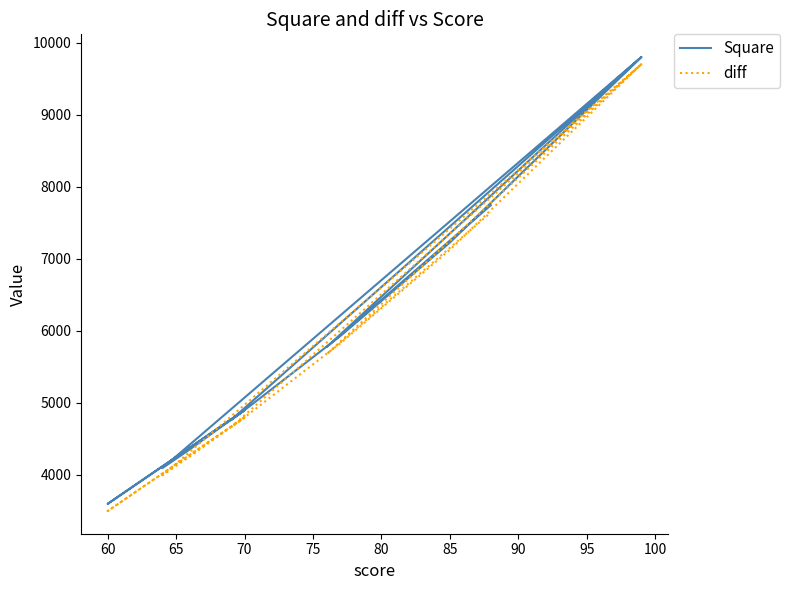

True or false: Square and diff cross at least once.

False